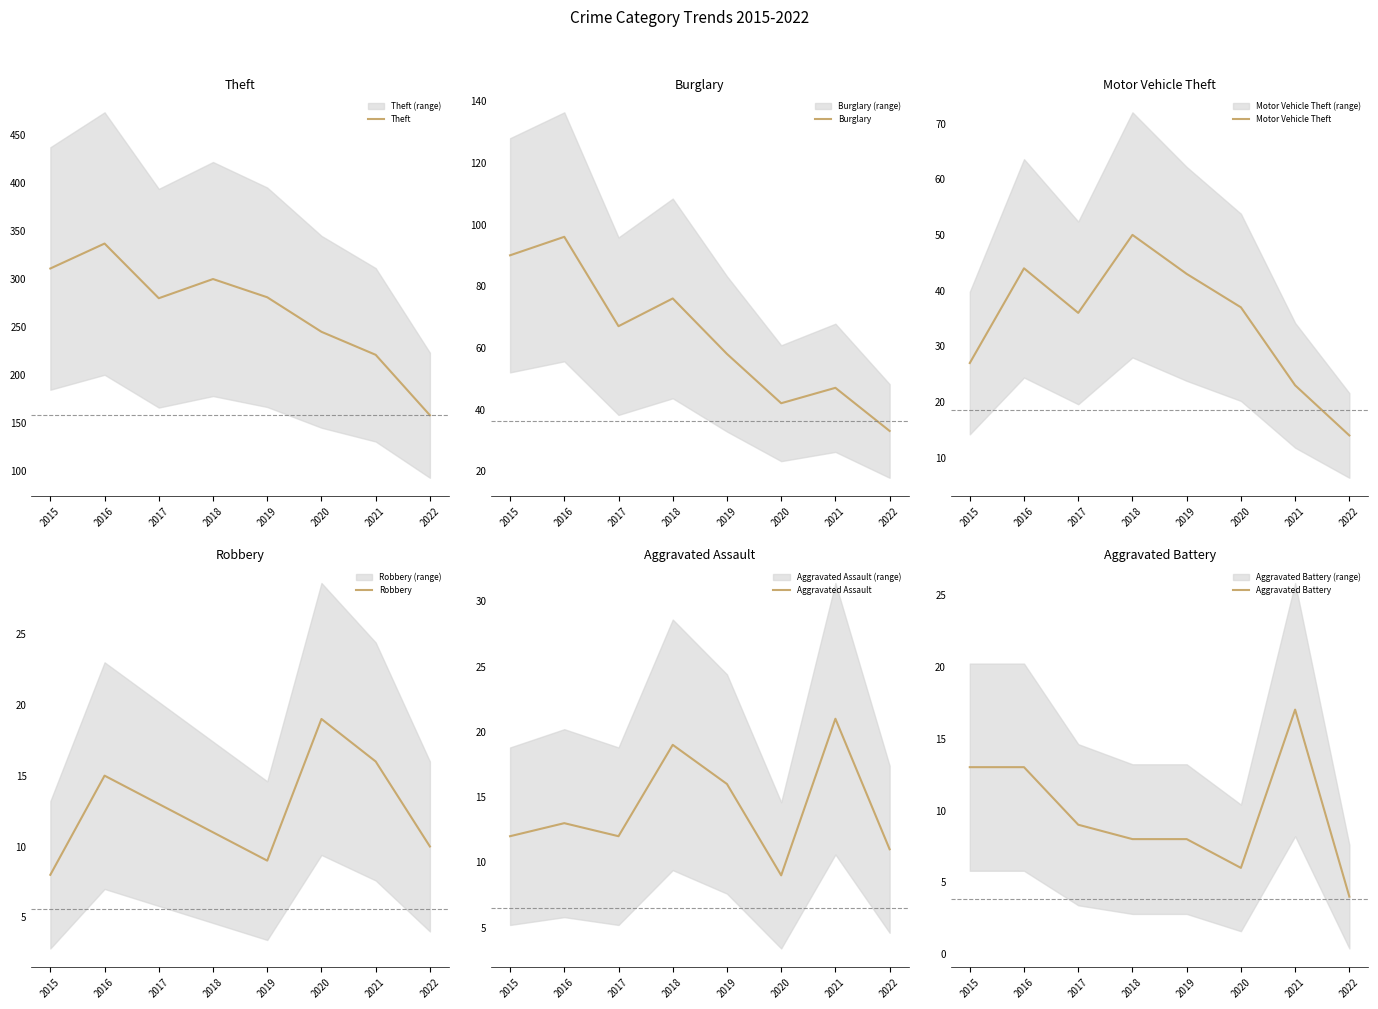

How many values in the Aggravated Assault series are below 13?

4